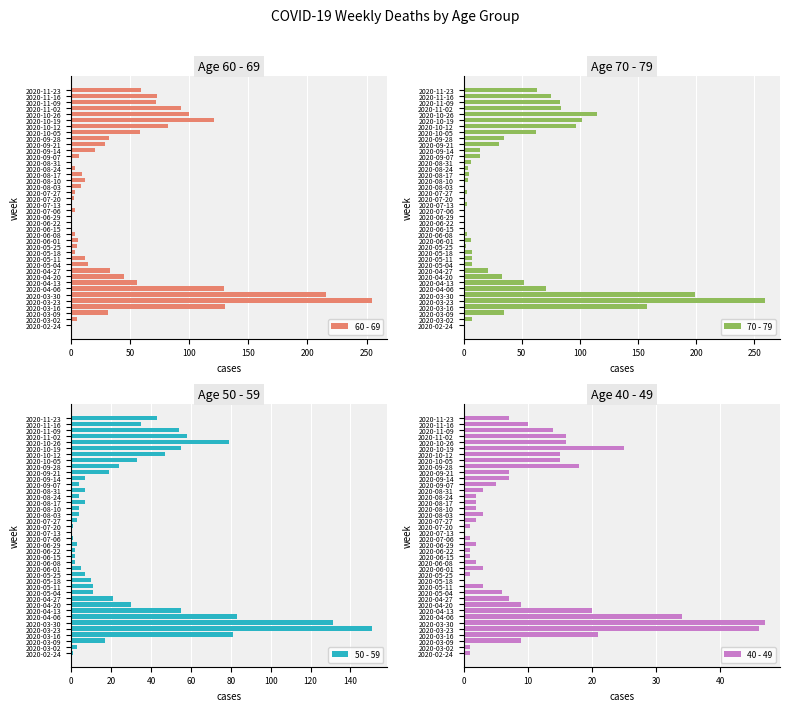

The 60 - 69 series shows 32 at 2020-09-28. True or false?

True